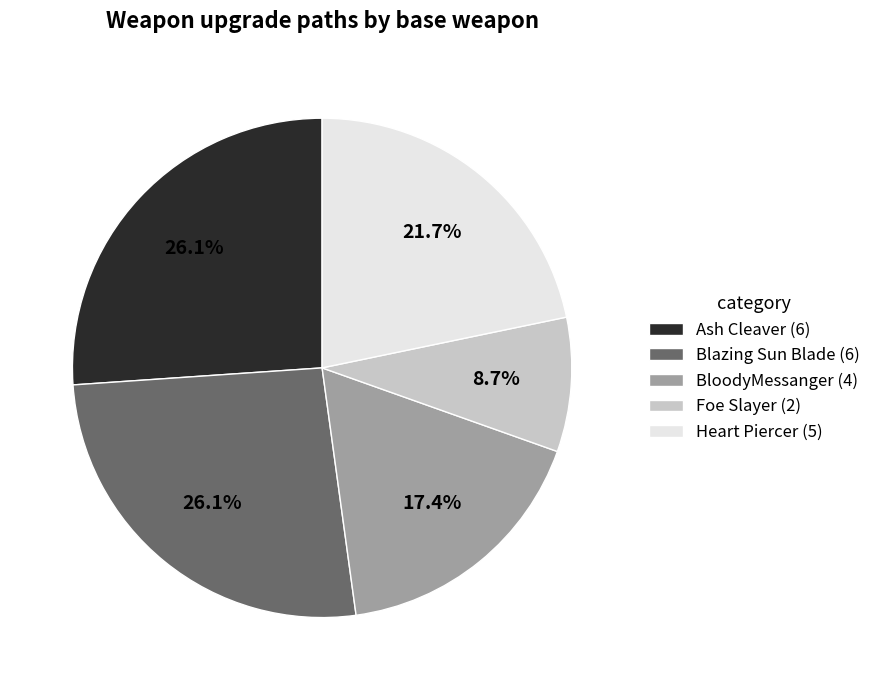

How many slices are in this pie chart?

5